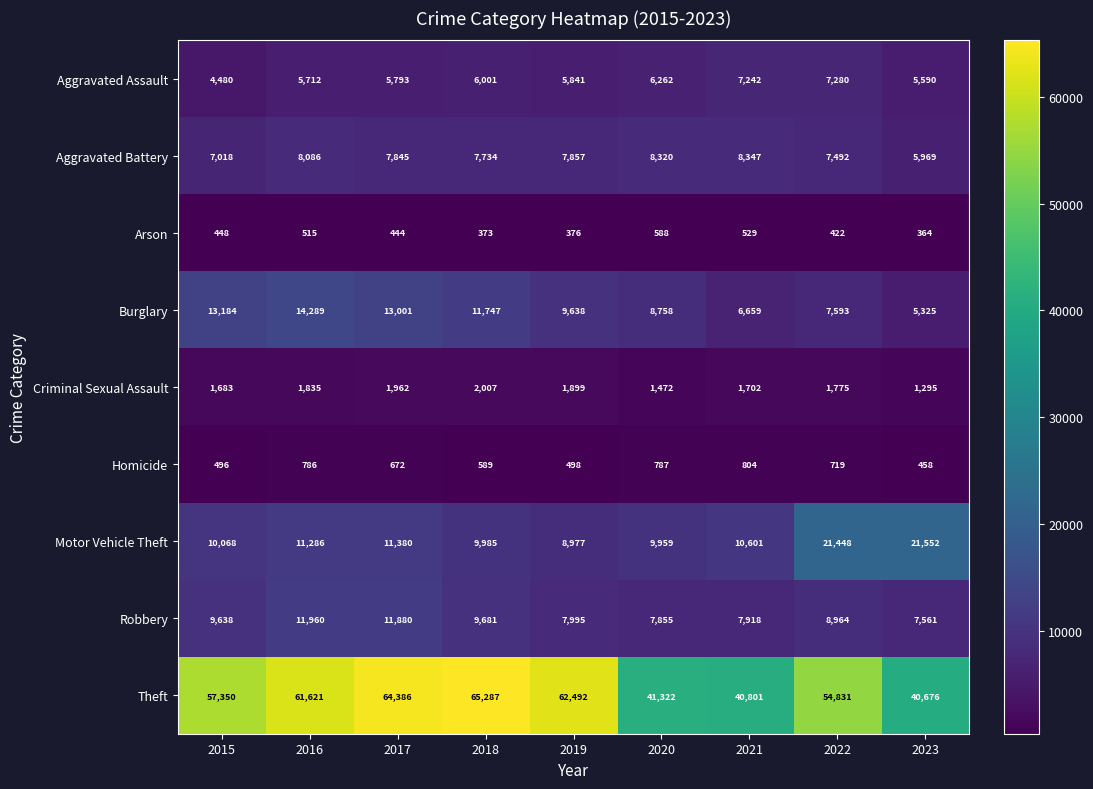

What is the smallest value displayed?

364